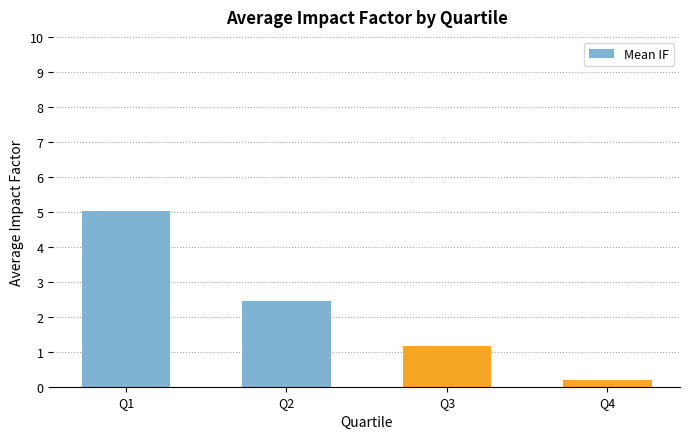

List the labels in order of value, largest first.

Q1, Q2, Q3, Q4